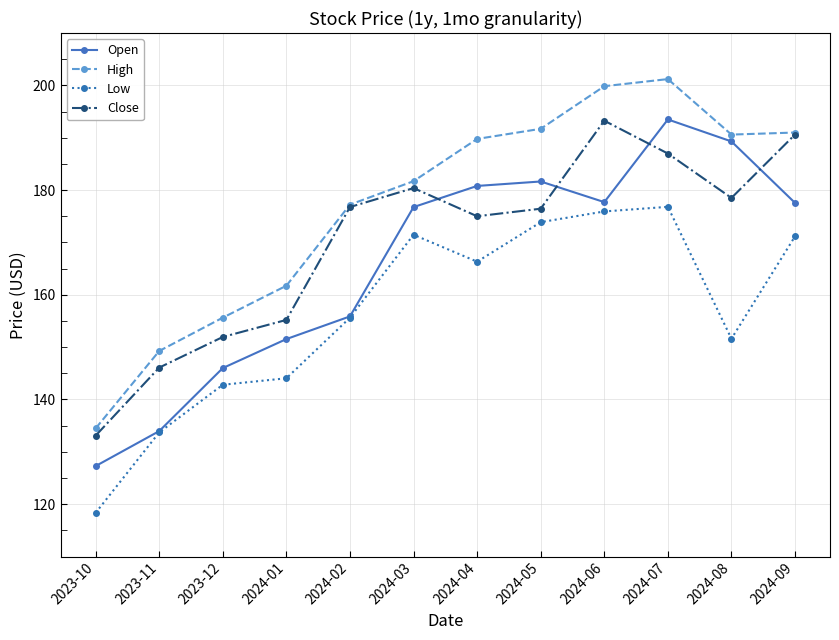

What is the label of the 1st point from the left?

2023-10